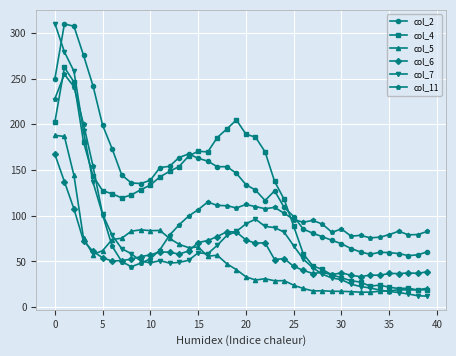

How many values in the col_4 series are below 128?

20